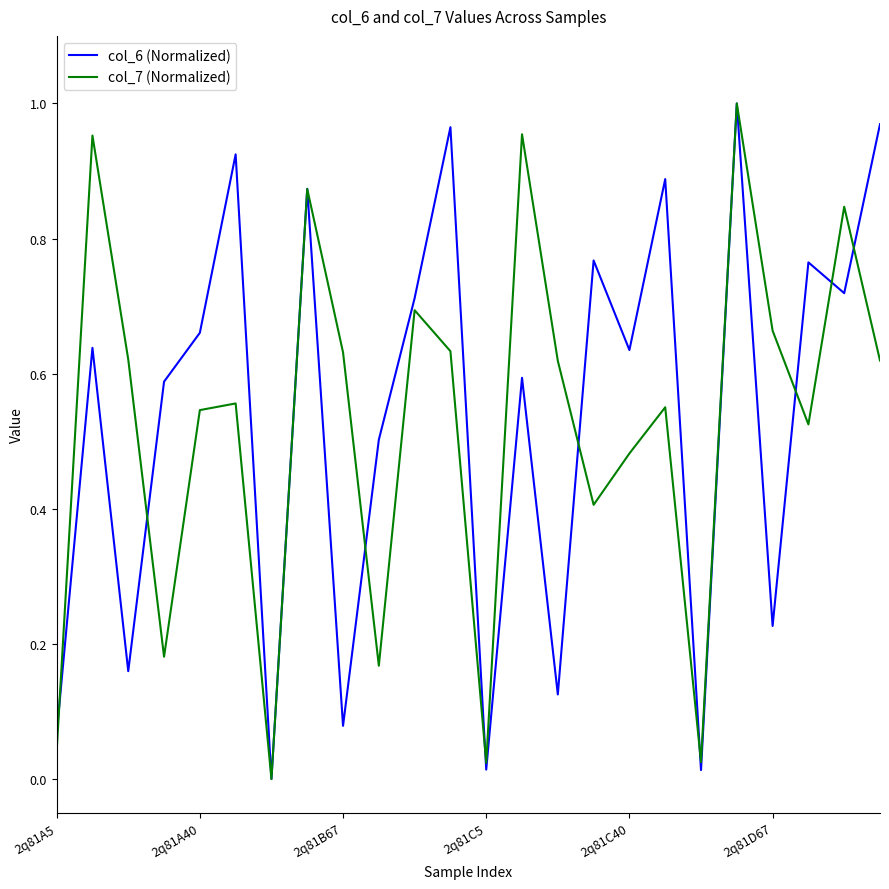

Which series has the largest total across all categories?

col_6 (Normalized)